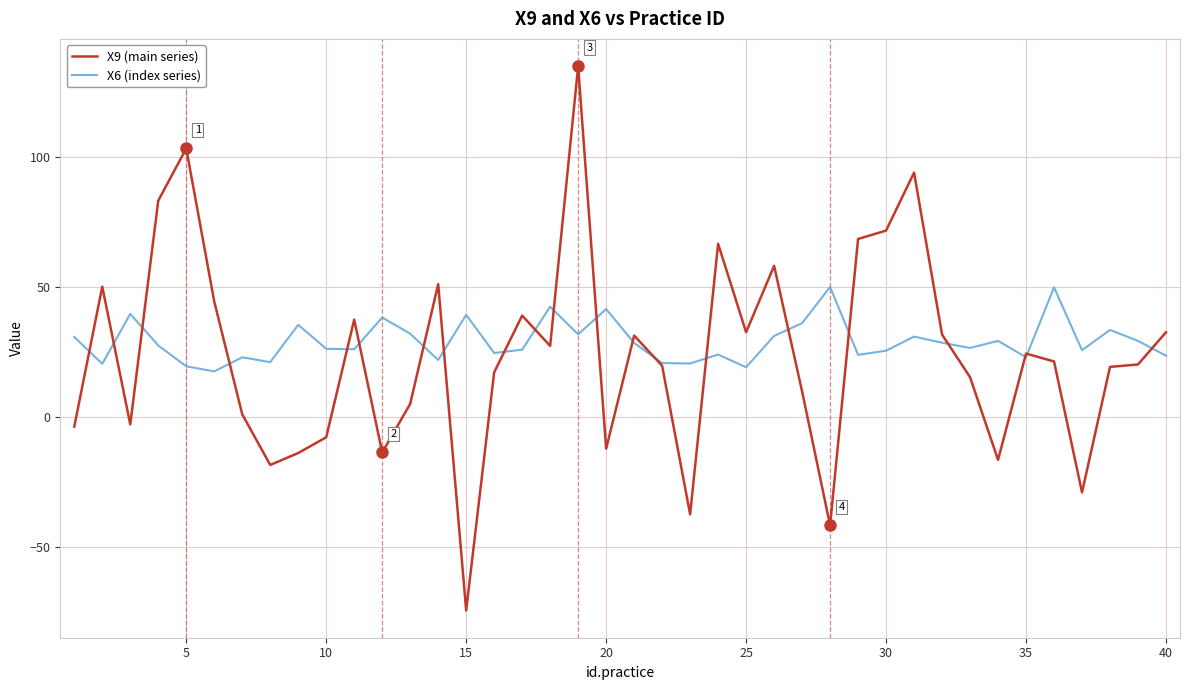

How many lines are shown in the chart?

2